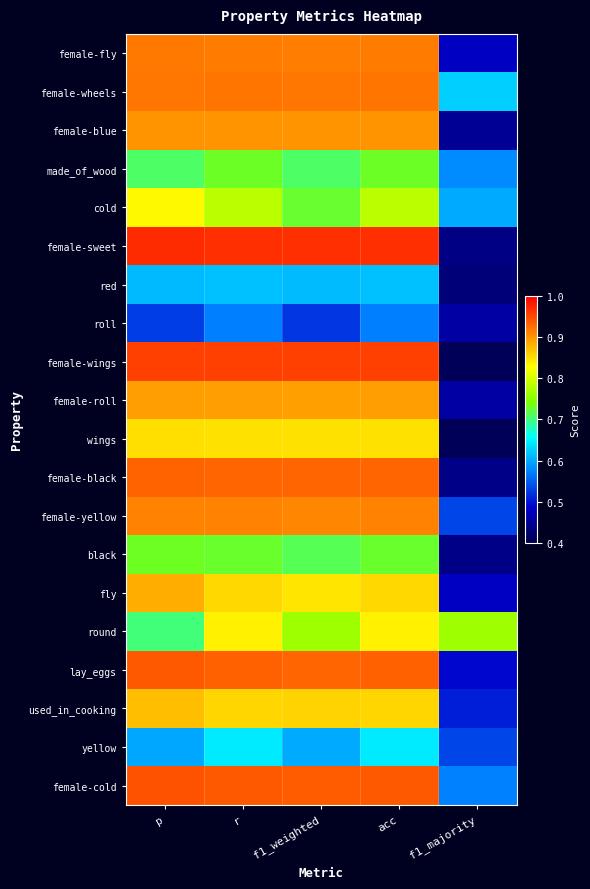

How many categories are shown in the chart?

5